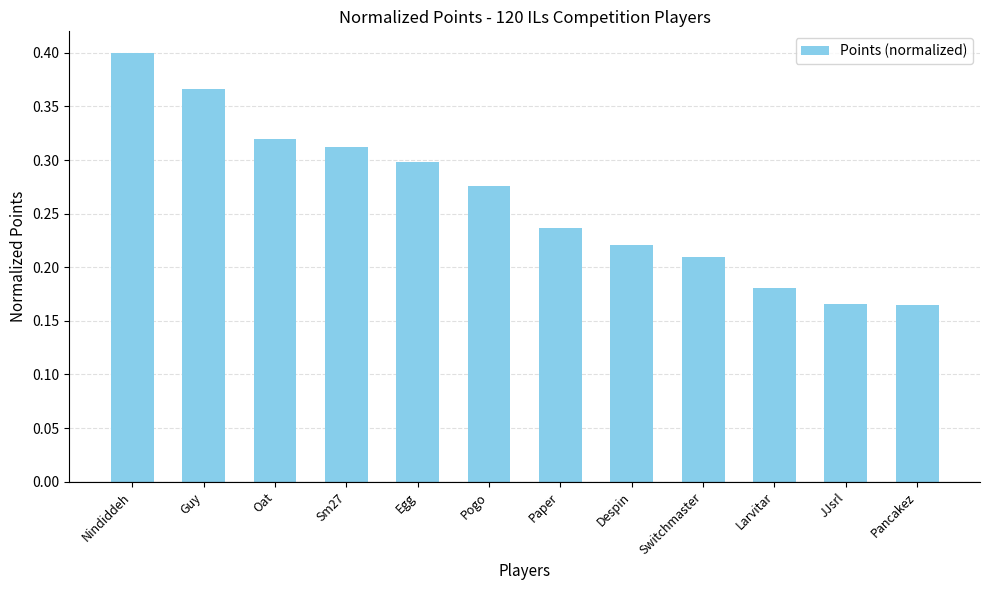

Which category has the highest value across all series?

Nindiddeh